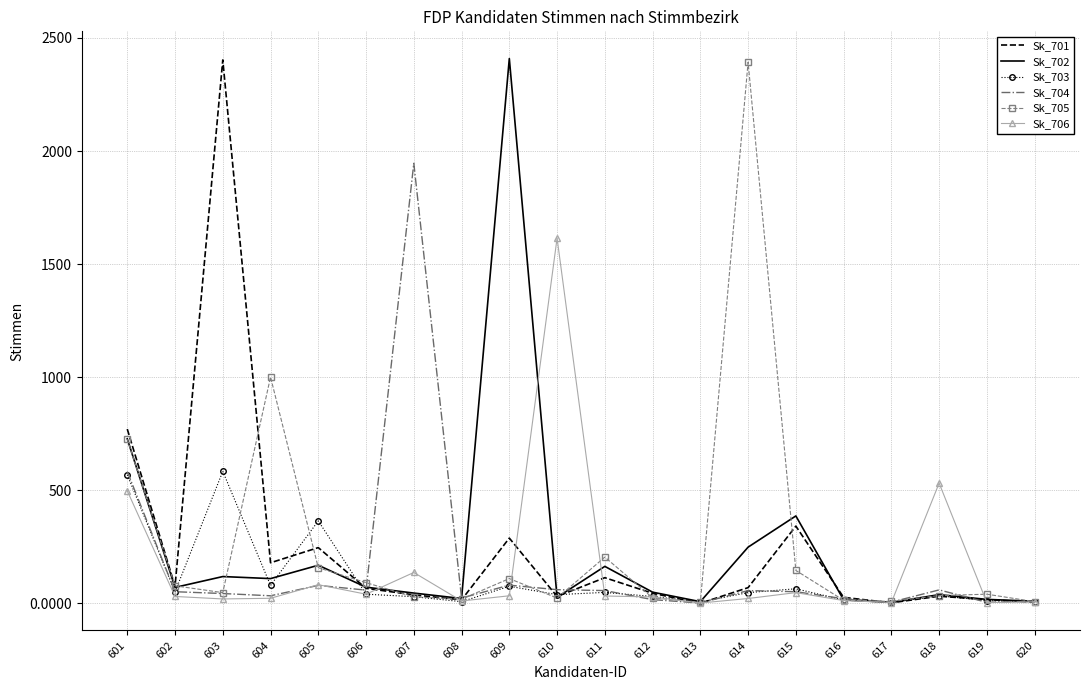

True or false: Sk_701 has a value of 76 at 602.

True